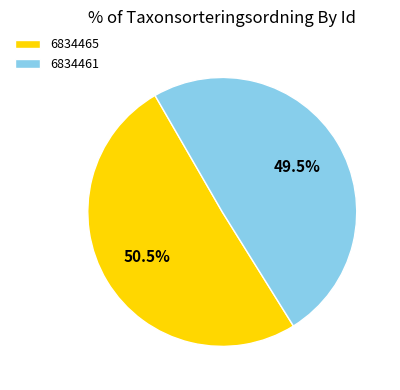

How many segments does this pie chart have?

2